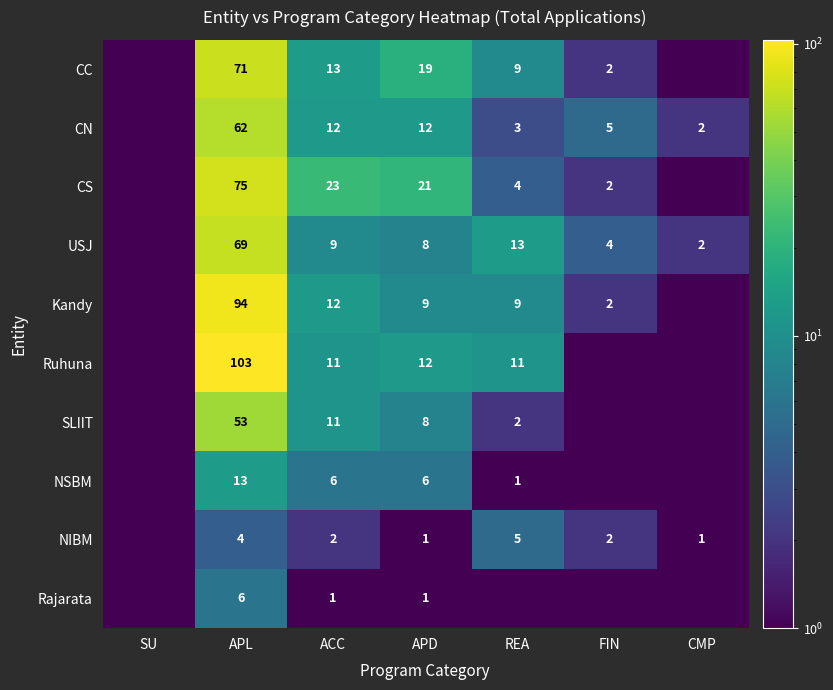

True or false: CN has a value of 2.5 at ACC.

False